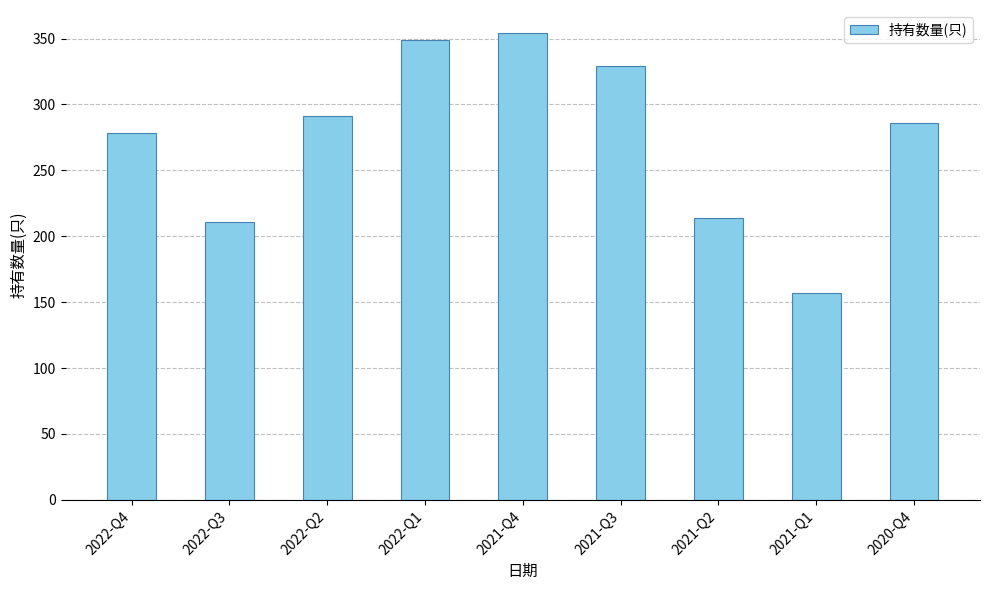

True or false: the data shows 41 at 2021-Q1.

False